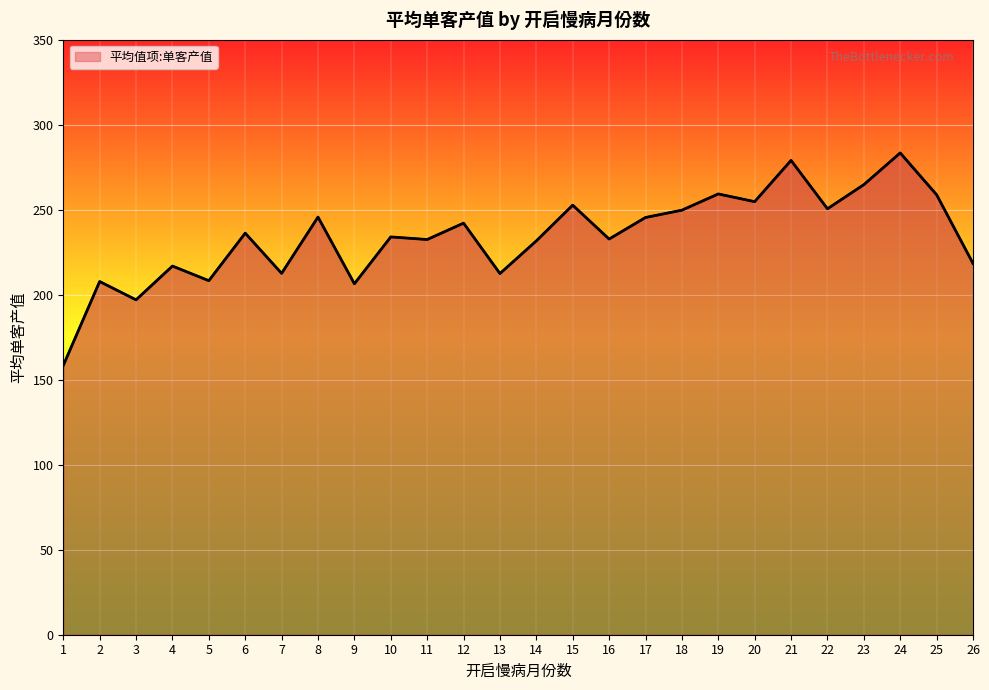

Where is the data nearest to the value 220?

26